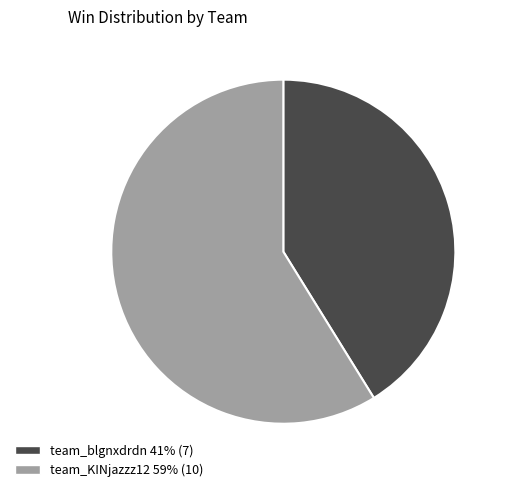

How many segments does this pie chart have?

2